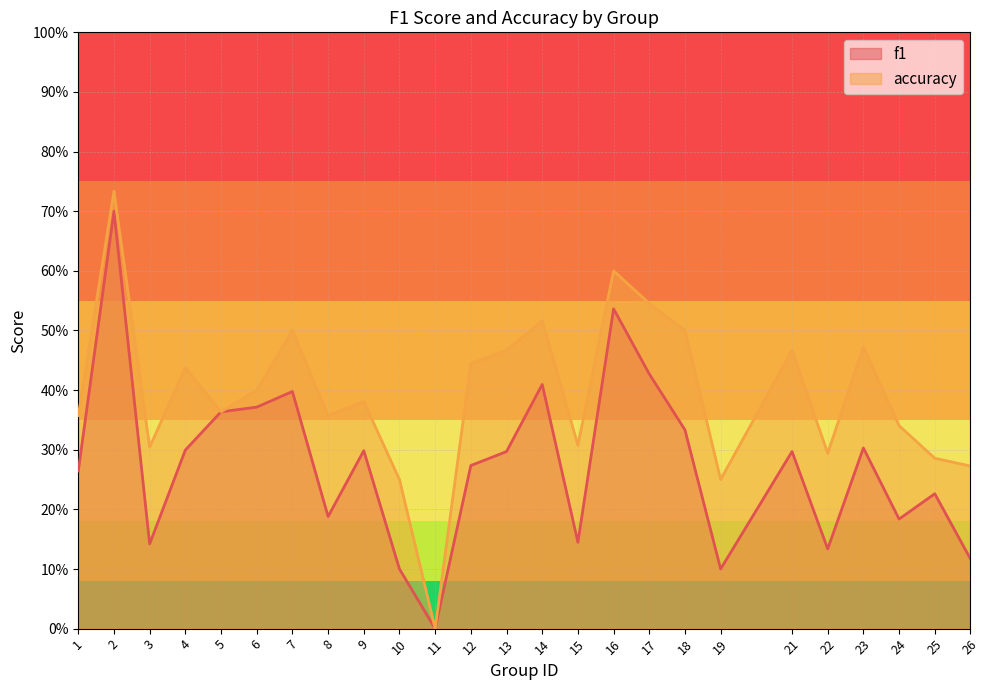

What is the value of the f1 point at the 7th from the left?

0.4